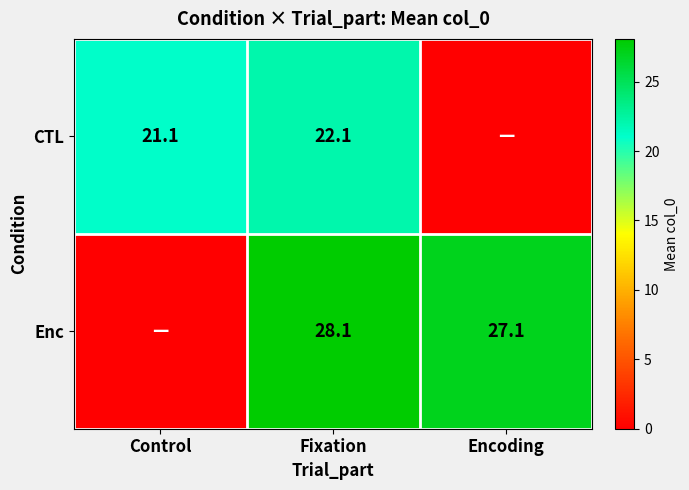

The value of CTL at Fixation is 22.1. True or false?

True